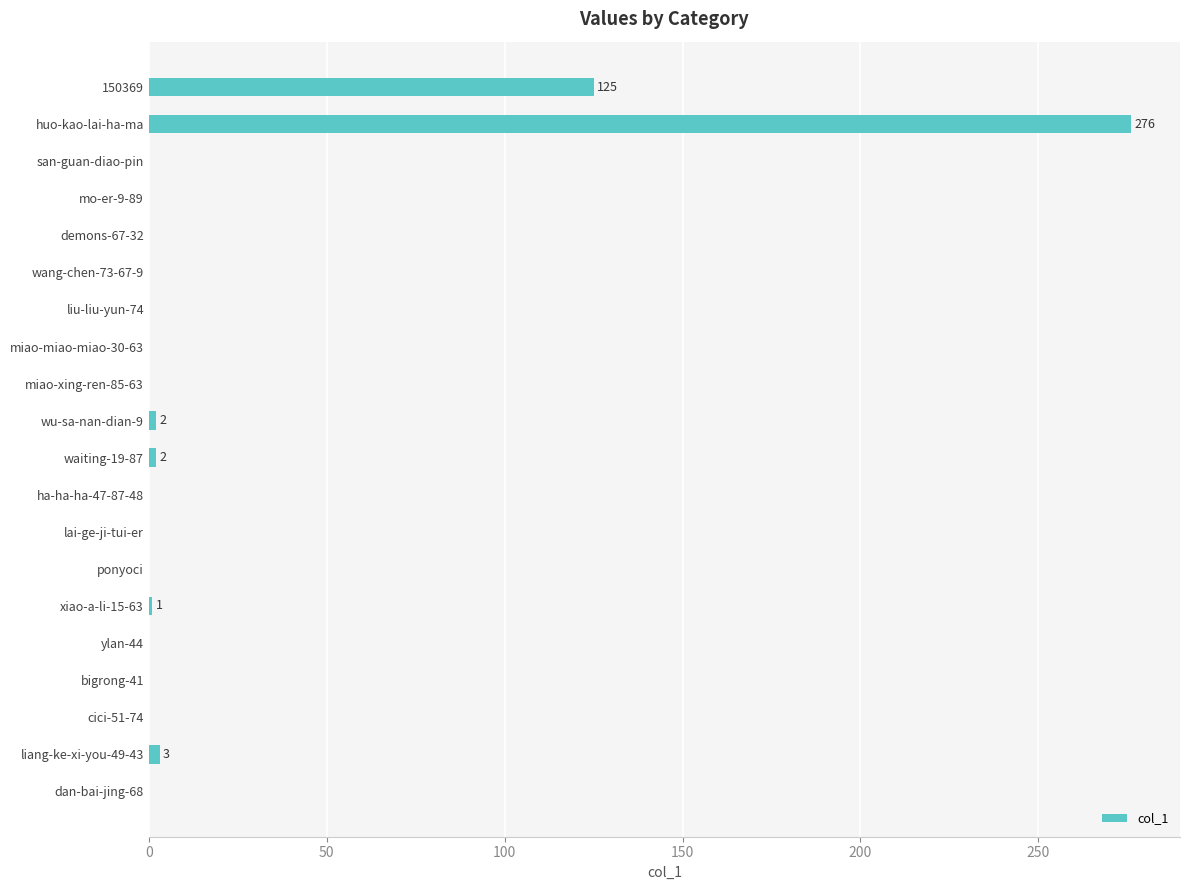

Between 150369 and cici-51-74, which is larger?

150369